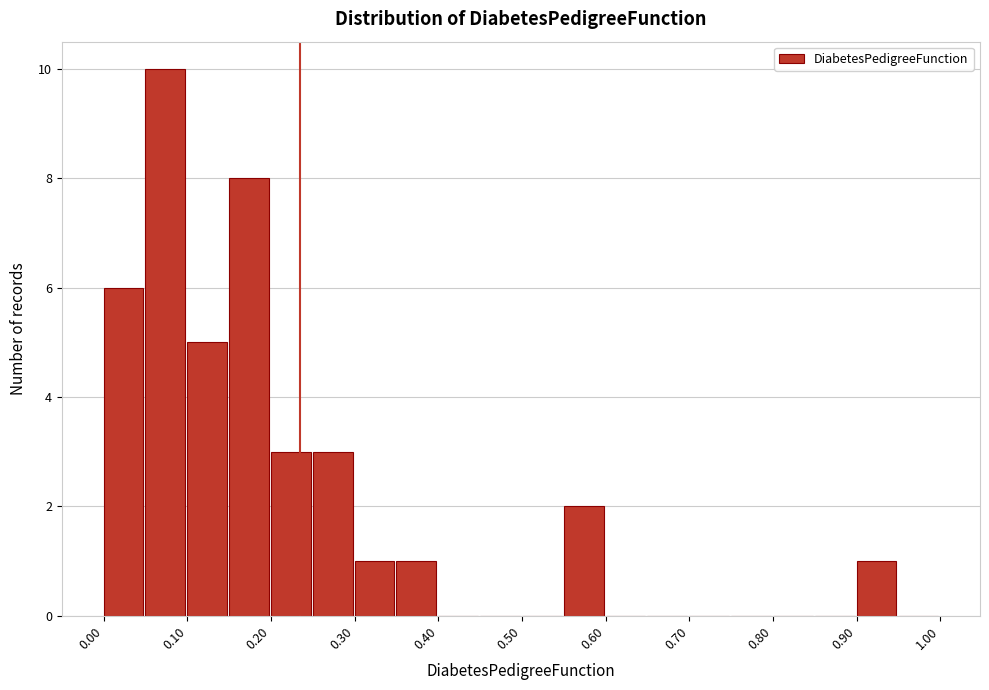

Over which range of the x-axis is the bar tallest?

0.05 to 0.10